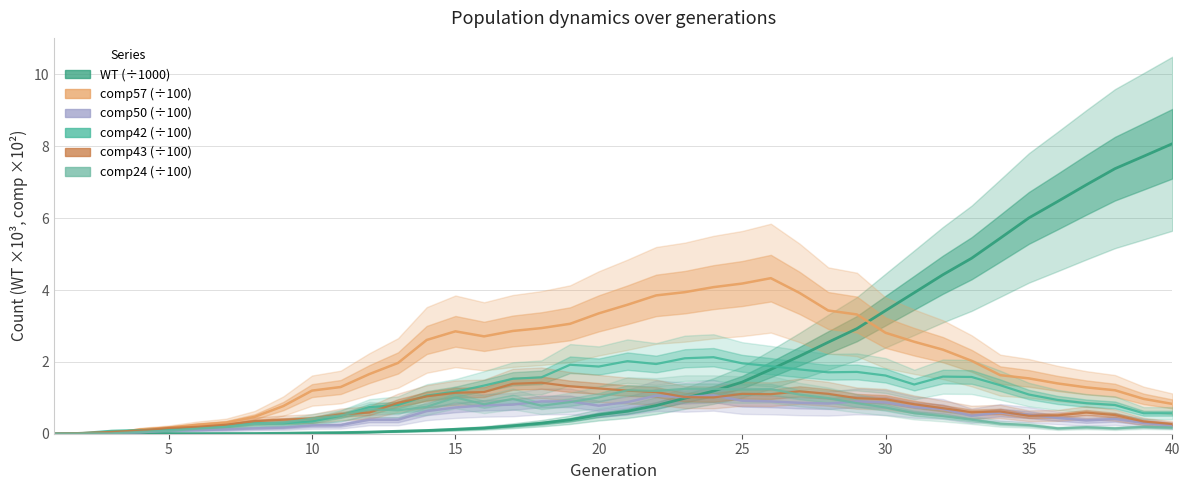

In comp50, how many points are higher than both neighbors (excluding endpoints)?

5